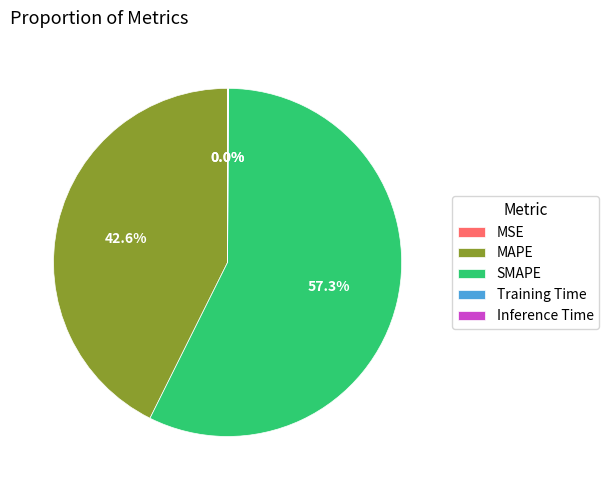

To the nearest percent, what is the difference between the largest and smallest slice percentages?

57%